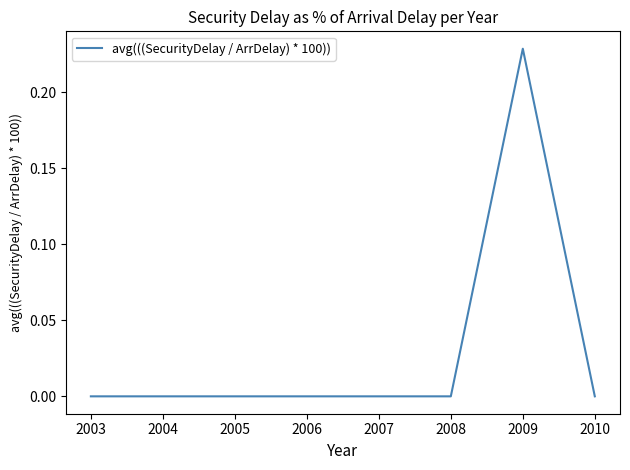

Does the chart display data point markers on the line(s)?

No